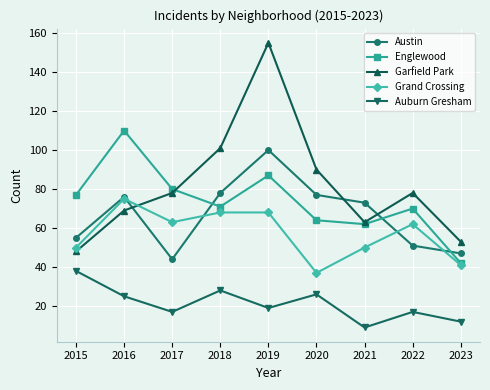

Reading right to left, what are all the values shown in this chart?

Austin: 47	51	73	77	100	78	44	76	55
Englewood: 42	70	62	64	87	71	80	110	77
Garfield Park: 53	78	63	90	155	101	78	69	48
Grand Crossing: 41	62	50	37	68	68	63	75	50
Auburn Gresham: 12	17	9	26	19	28	17	25	38